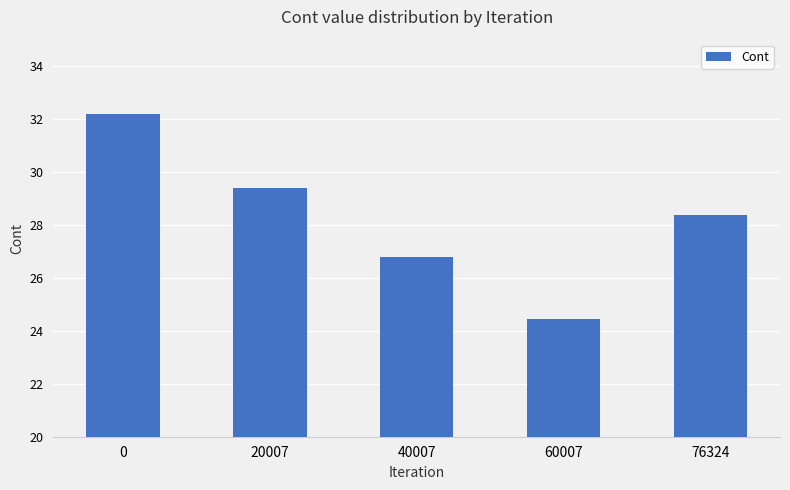

What is the smallest value displayed?

24.4